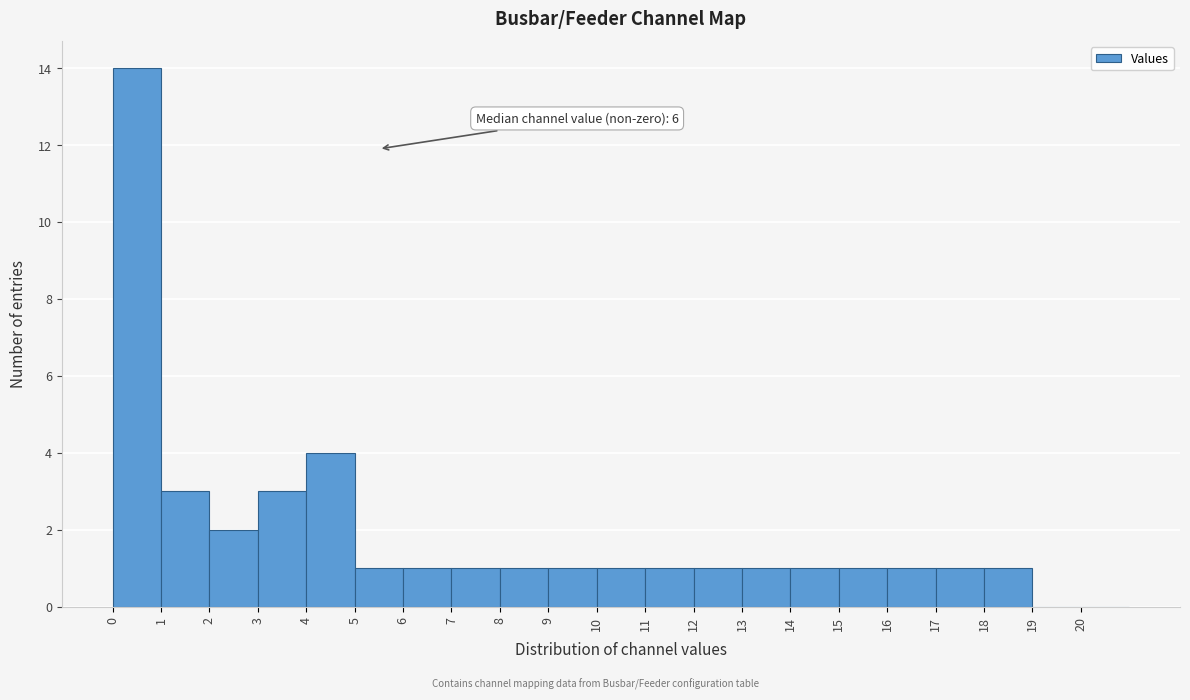

Which range on the x-axis has the tallest bar?

0 to 1